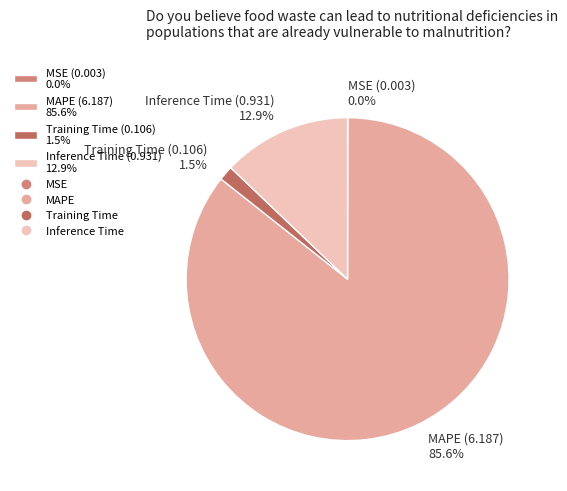

Between Inference Time (0.931) 12.9% and MAPE (6.187) 85.6%, which is larger?

MAPE (6.187) 85.6%